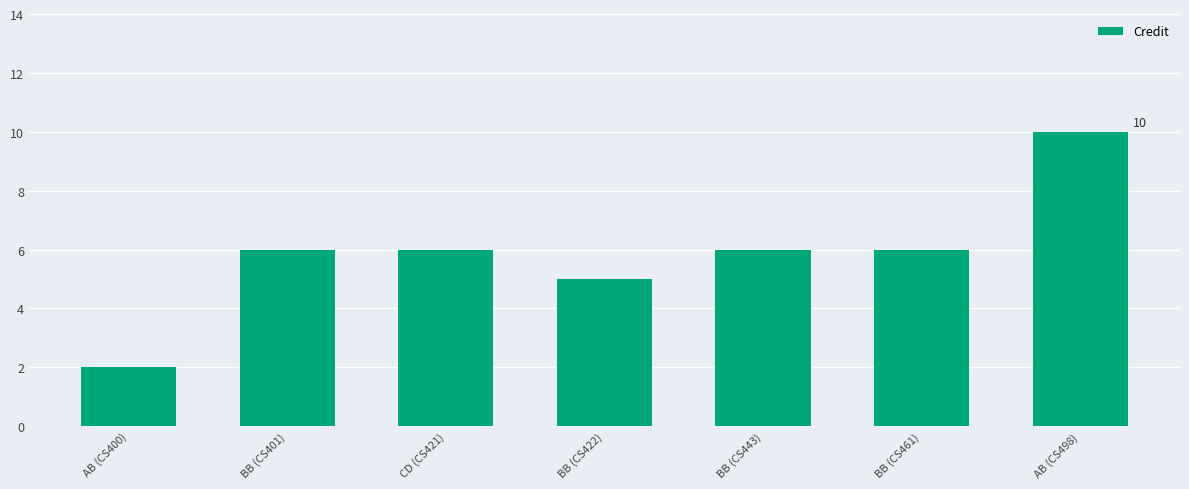

What is the difference between the maximum and minimum values?

8